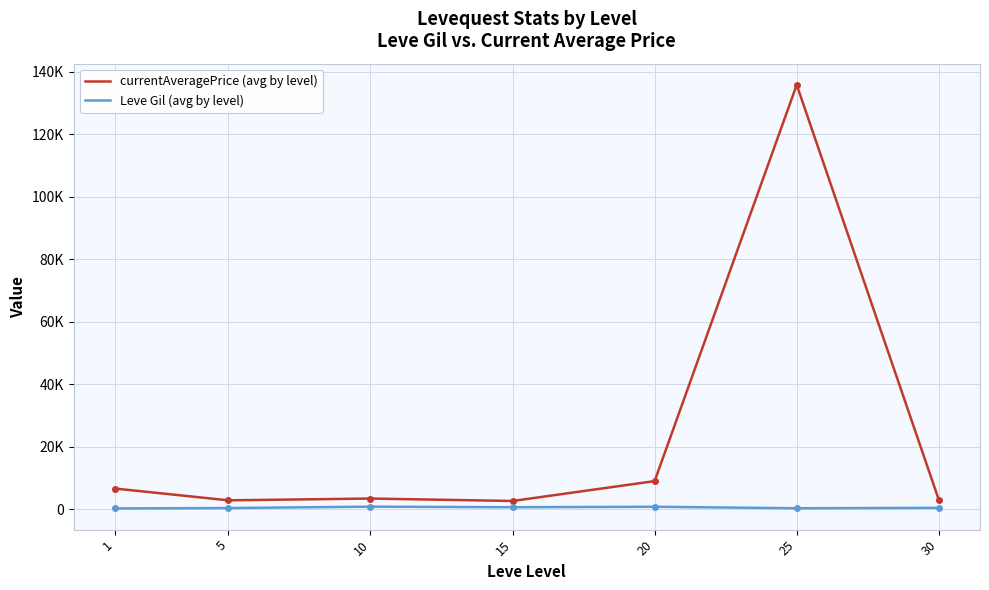

The Leve Gil (avg by level) series shows 363.3 at 5. True or false?

True